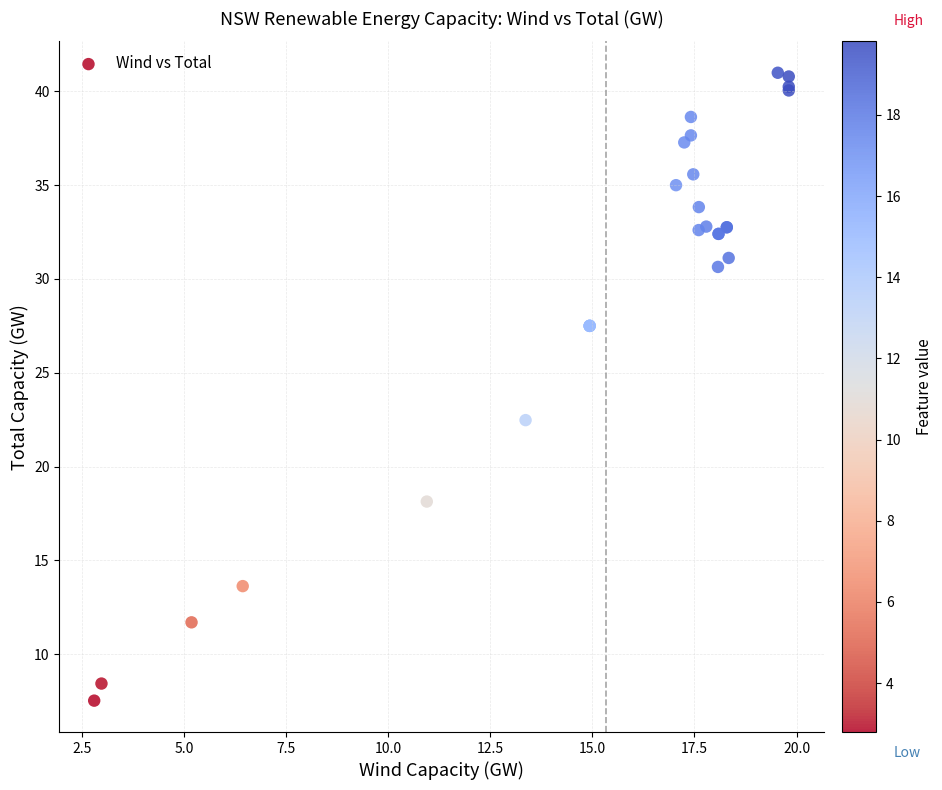

What Y value in the scatter plot is closest to 24?

22.5